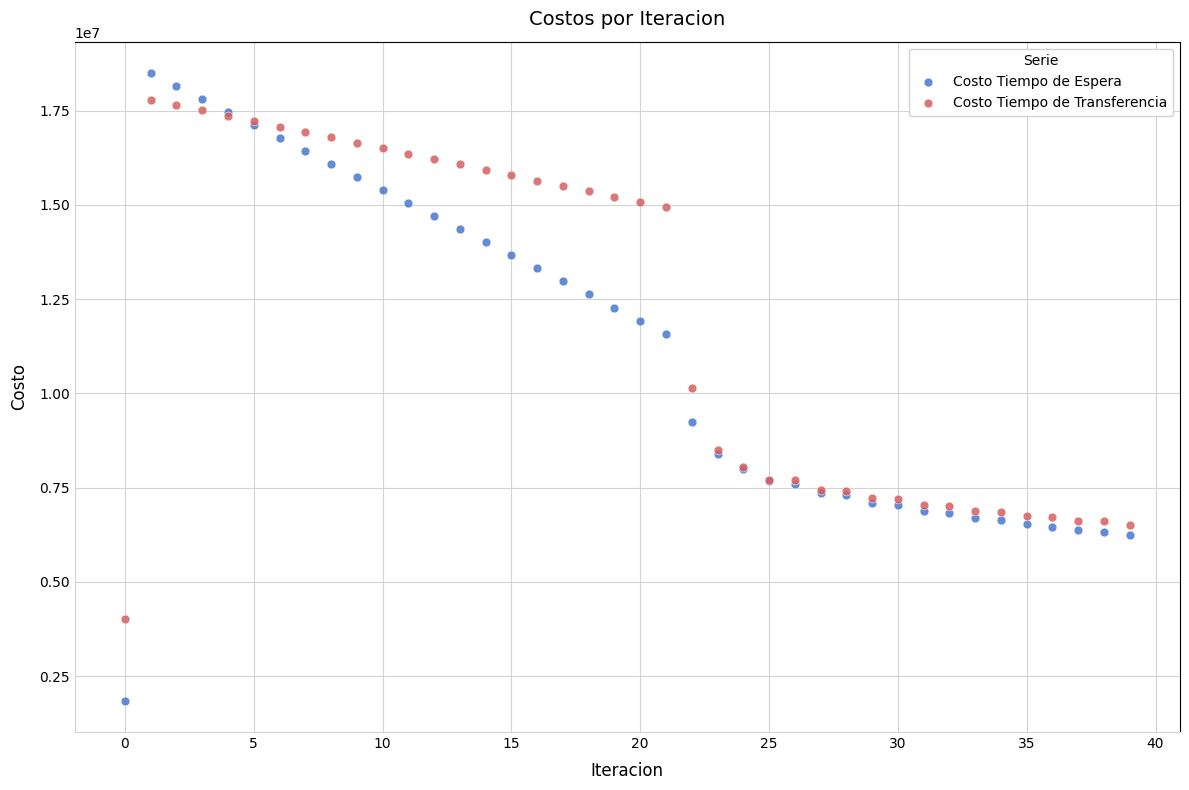

What are all the series names shown in the legend?

Costo Tiempo de Espera, Costo Tiempo de Transferencia